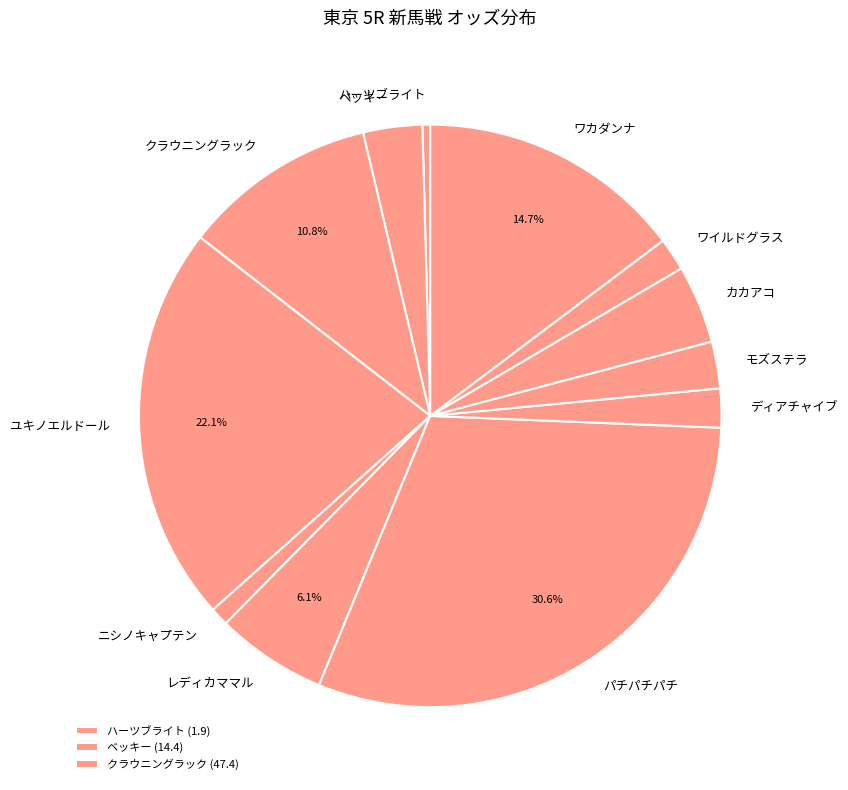

What percentage is the クラウニングラック slice, to the nearest percent?

11%